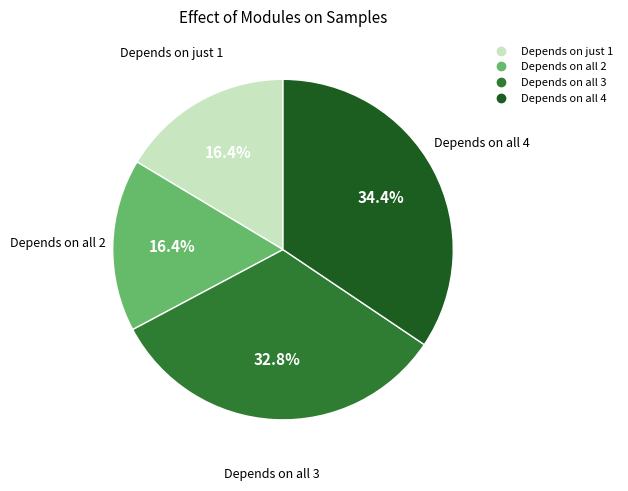

Is there a majority slice in this chart?

No